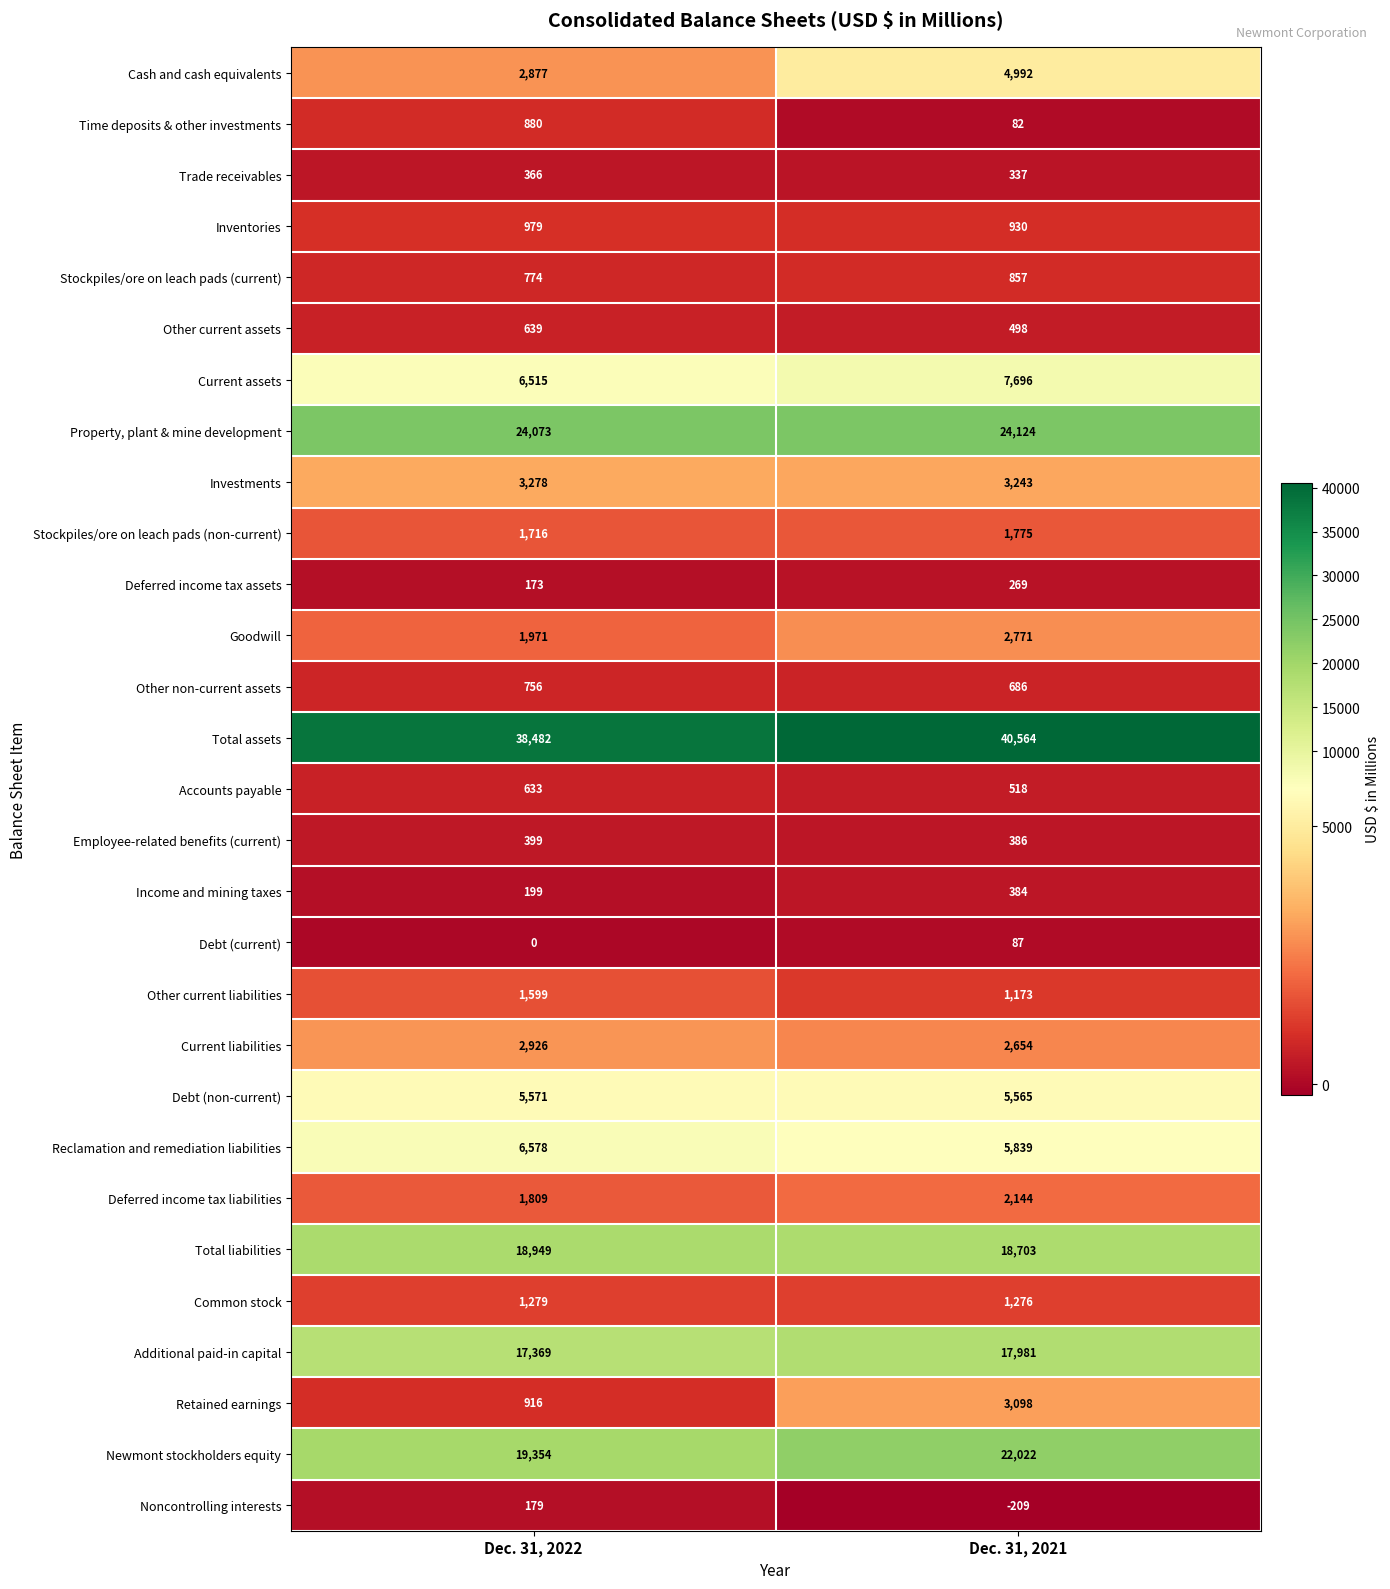

What value does the Other current assets series have at Dec. 31, 2022?

639